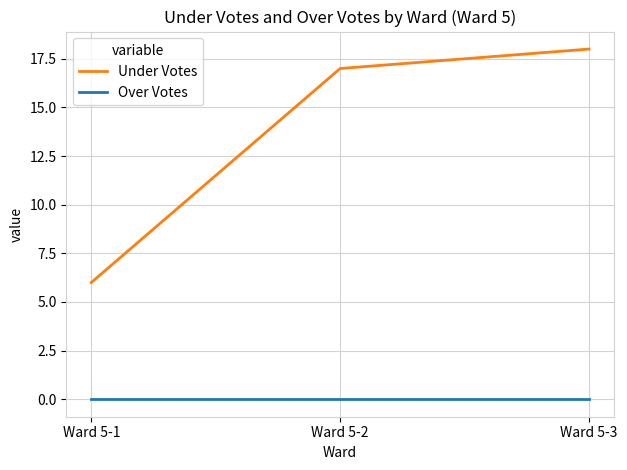

What is the sum of all Under Votes values?

41